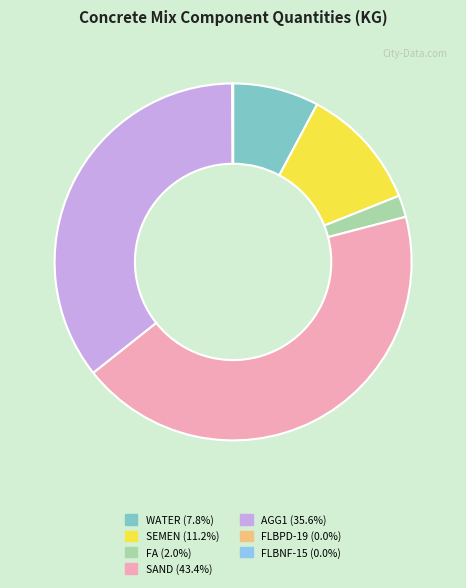

Between WATER and SAND, which is larger?

SAND